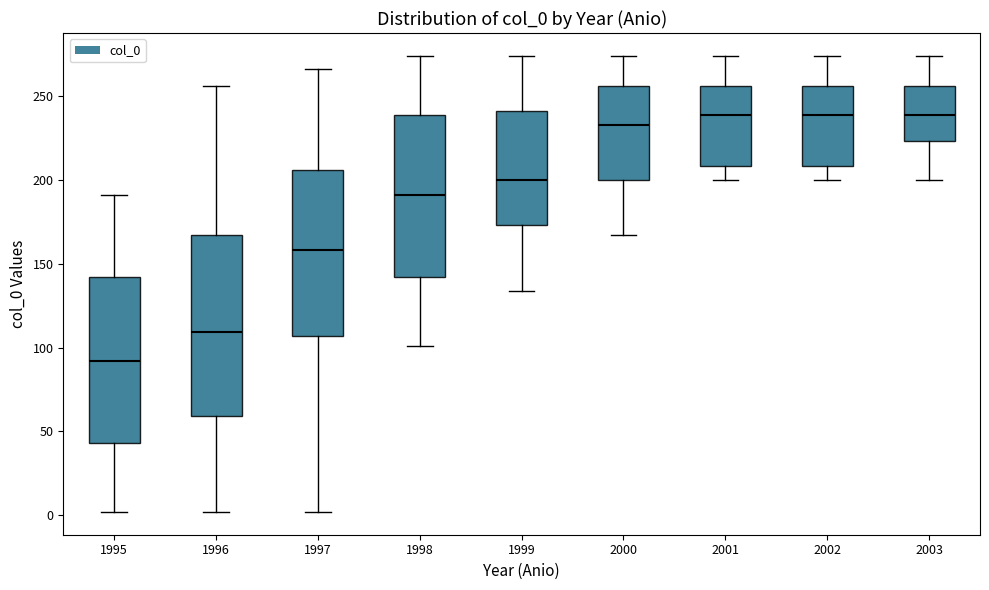

Reading left to right, transcribe this box plot: for each box, give where its median line is, the range the box spans, and where its two whiskers end, as read against the y-axis. The values are not printed on the chart, so give them approximately, as read against the axis.

1995: median 90, box 45 to 140, whiskers 0 to 190
1996: median 110, box 60 to 165, whiskers 0 to 255
1997: median 160, box 105 to 205, whiskers 0 to 265
1998: median 190, box 140 to 240, whiskers 100 to 275
1999: median 200, box 175 to 240, whiskers 135 to 275
2000: median 235, box 200 to 255, whiskers 165 to 275
2001: median 240, box 210 to 255, whiskers 200 to 275
2002: median 240, box 210 to 255, whiskers 200 to 275
2003: median 240, box 225 to 255, whiskers 200 to 275